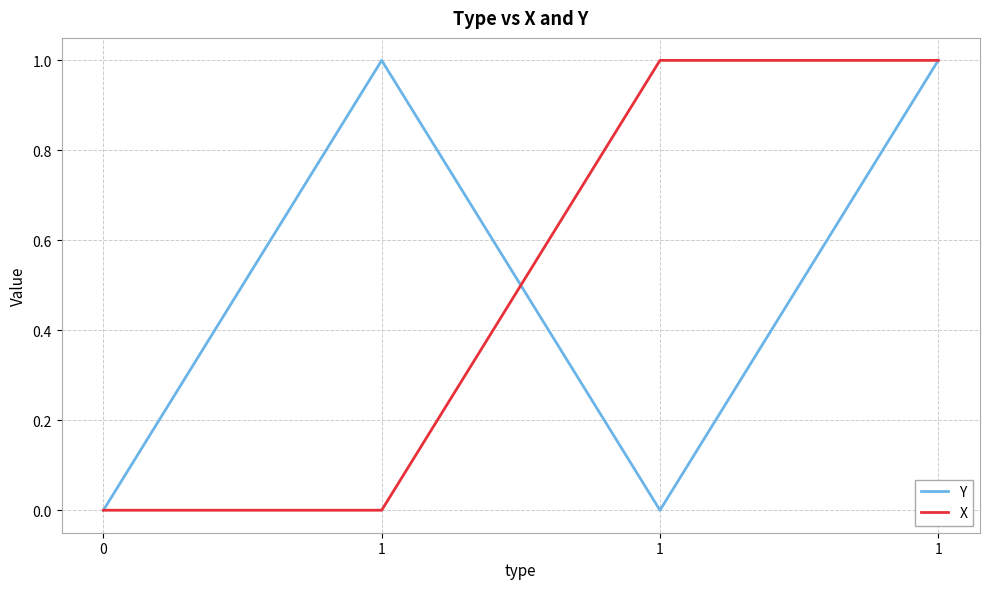

How many lines are shown in the chart?

2